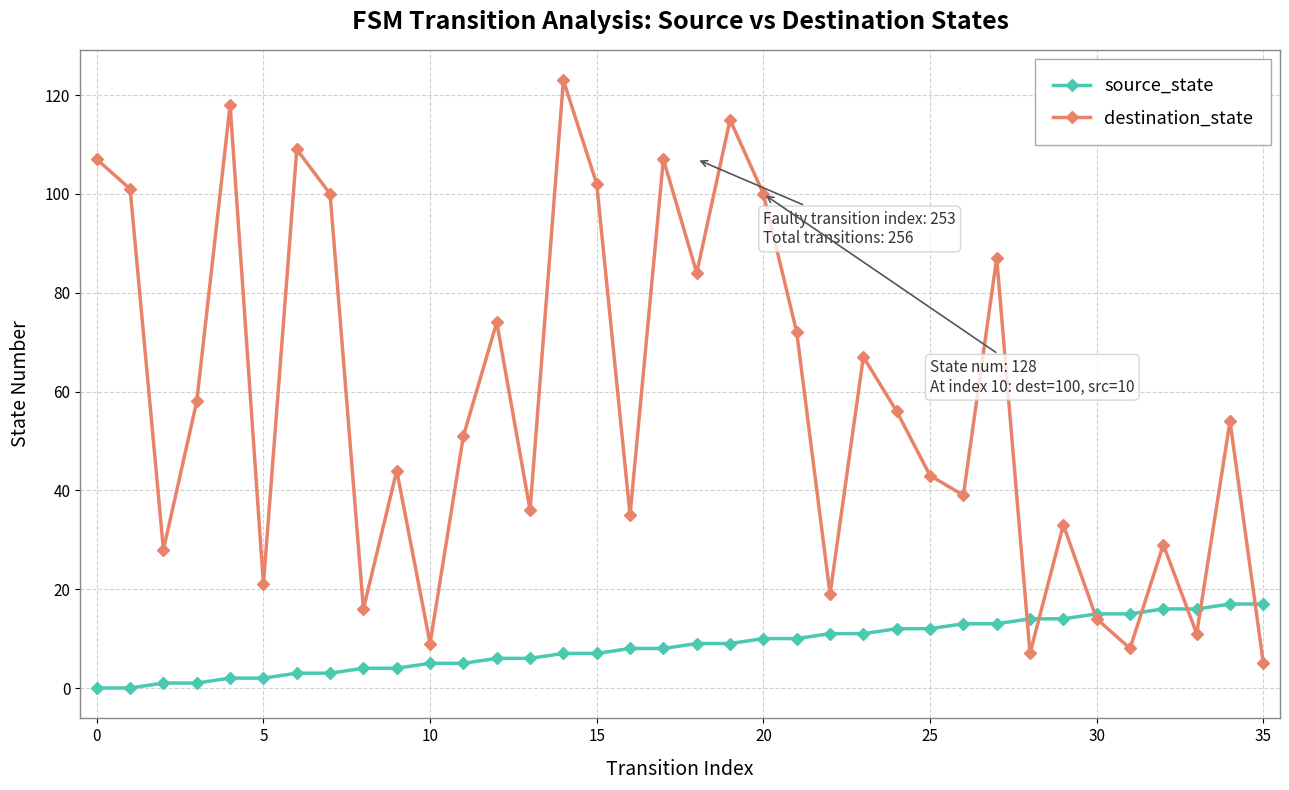

How many lines are shown in the chart?

2